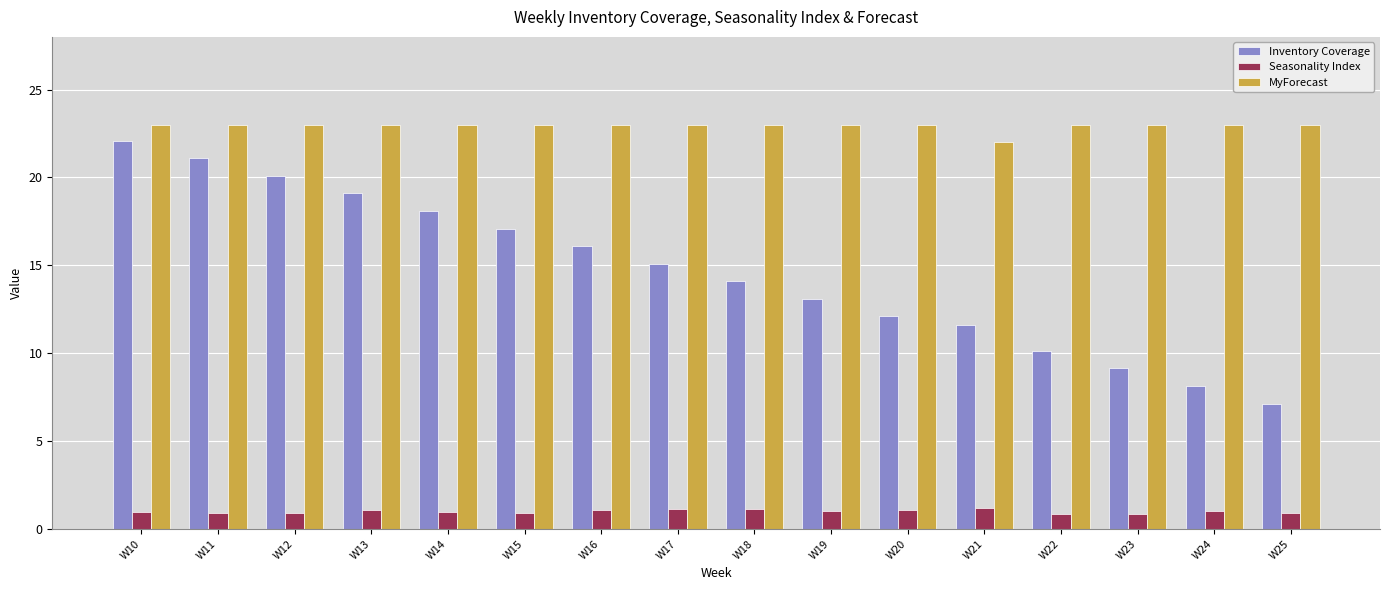

What is the average value of the Seasonality Index series?

1.0